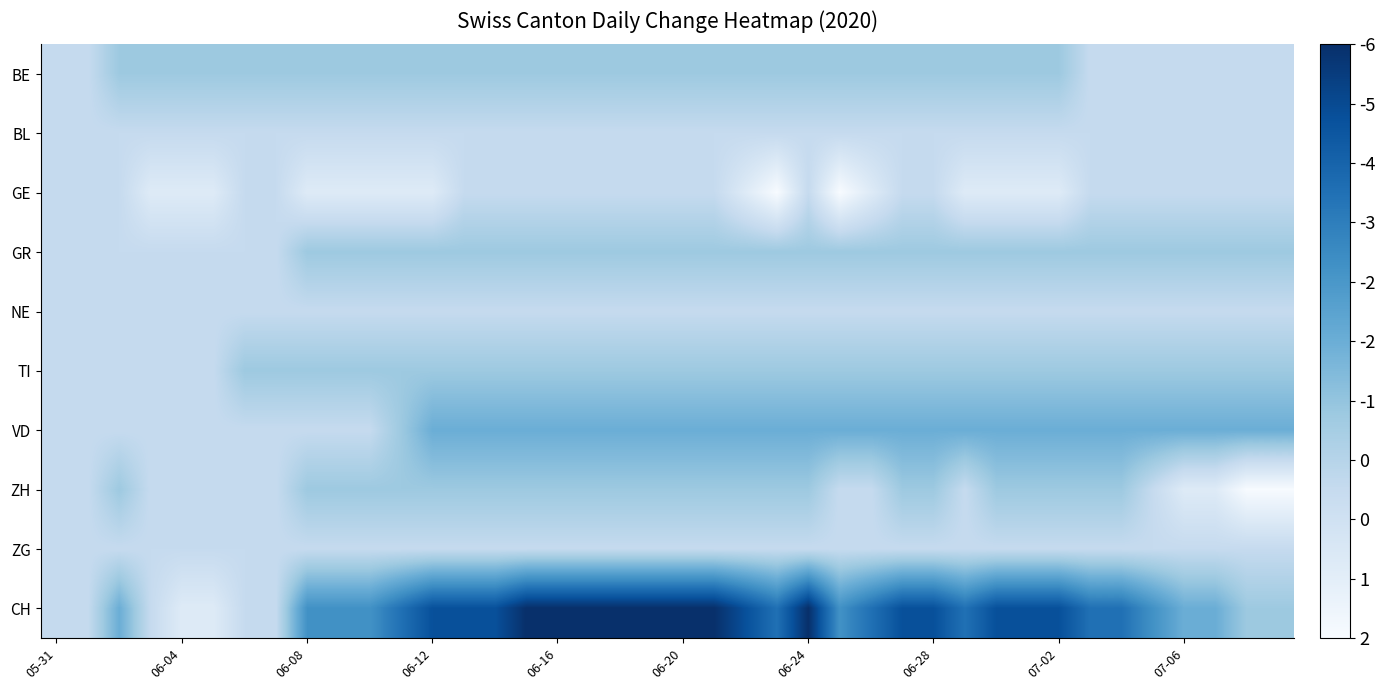

How many categories are shown in the chart?

40